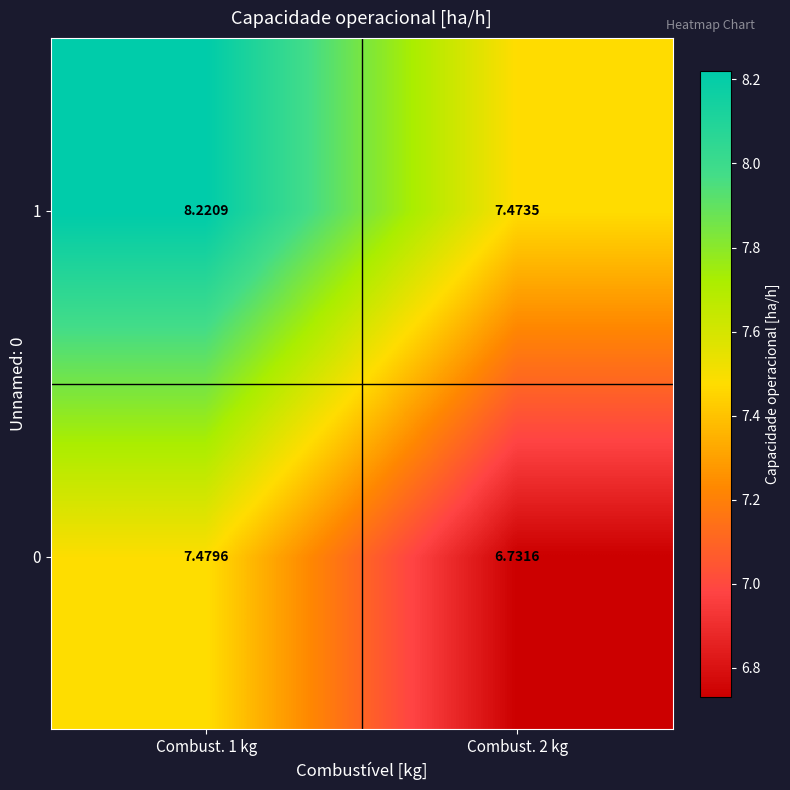

Is the value of 0 at Combust. 1 kg greater than the value of 1 at Combust. 1 kg?

No